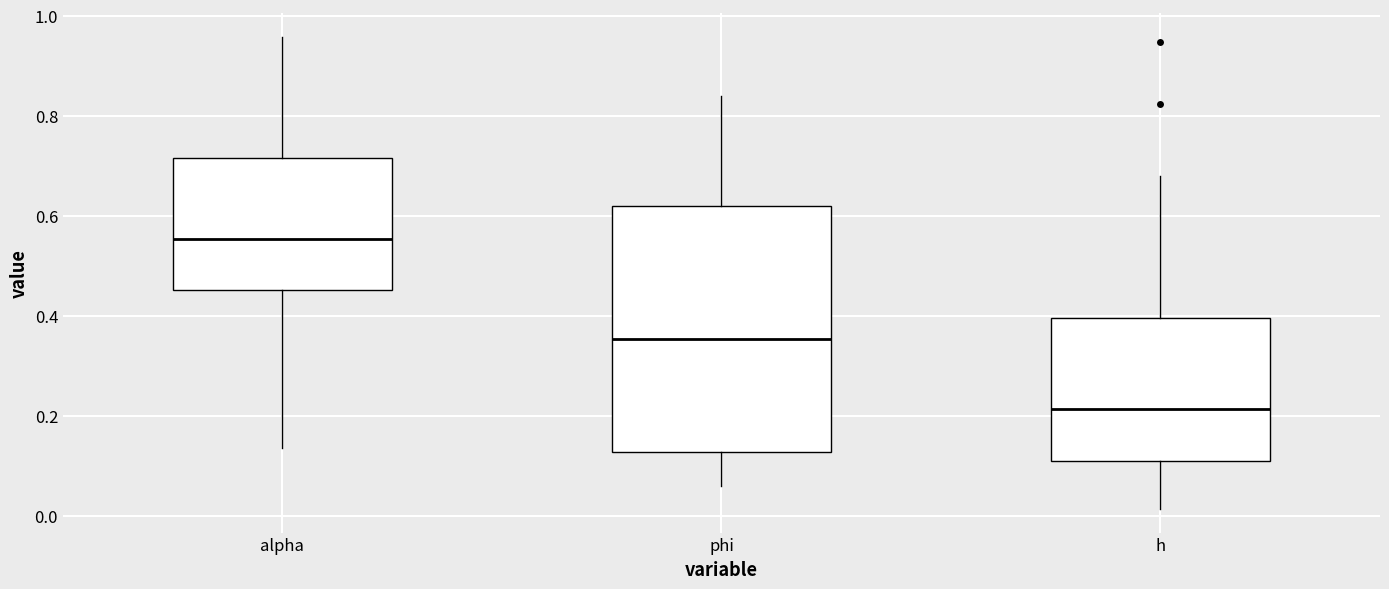

Which box has the highest median line?

alpha